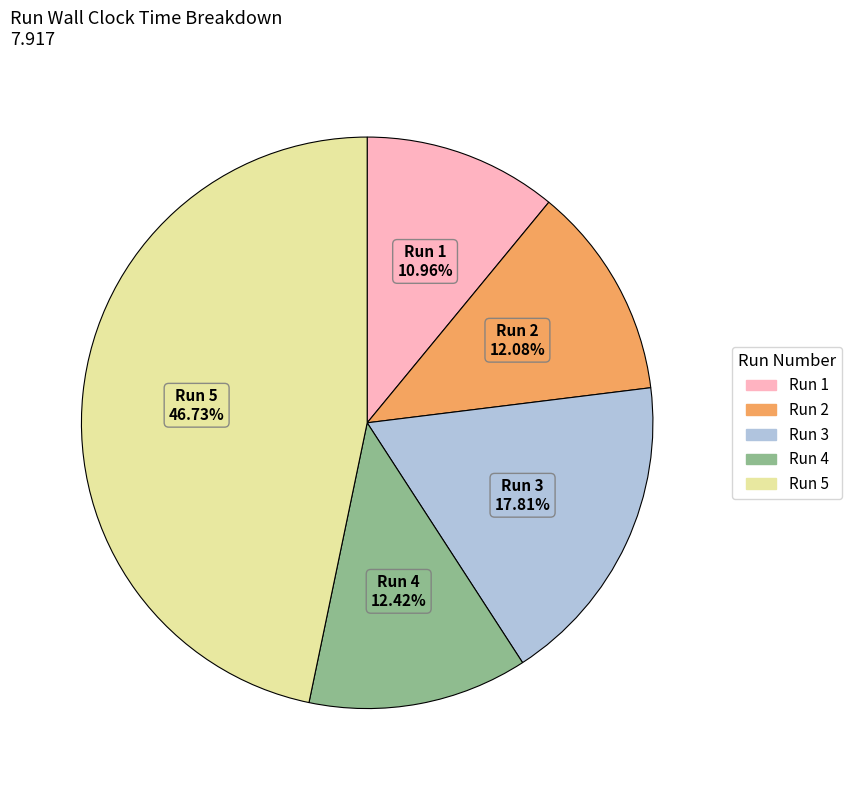

How many slices are in this pie chart?

5